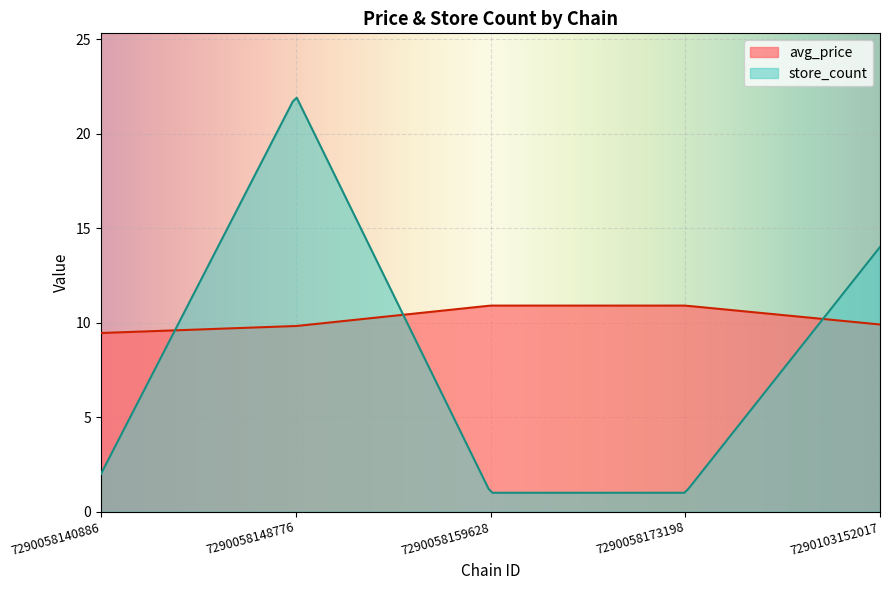

The value of store_count at 7290058140886 is 1.0. True or false?

False